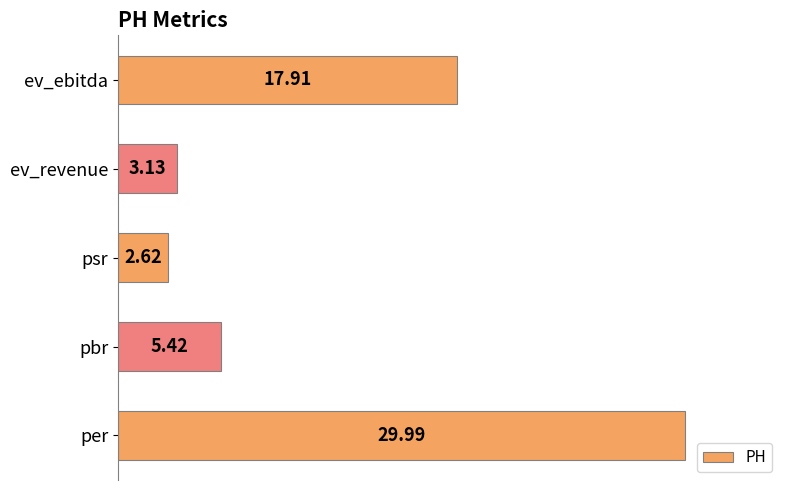

How many values exceed 5?

3